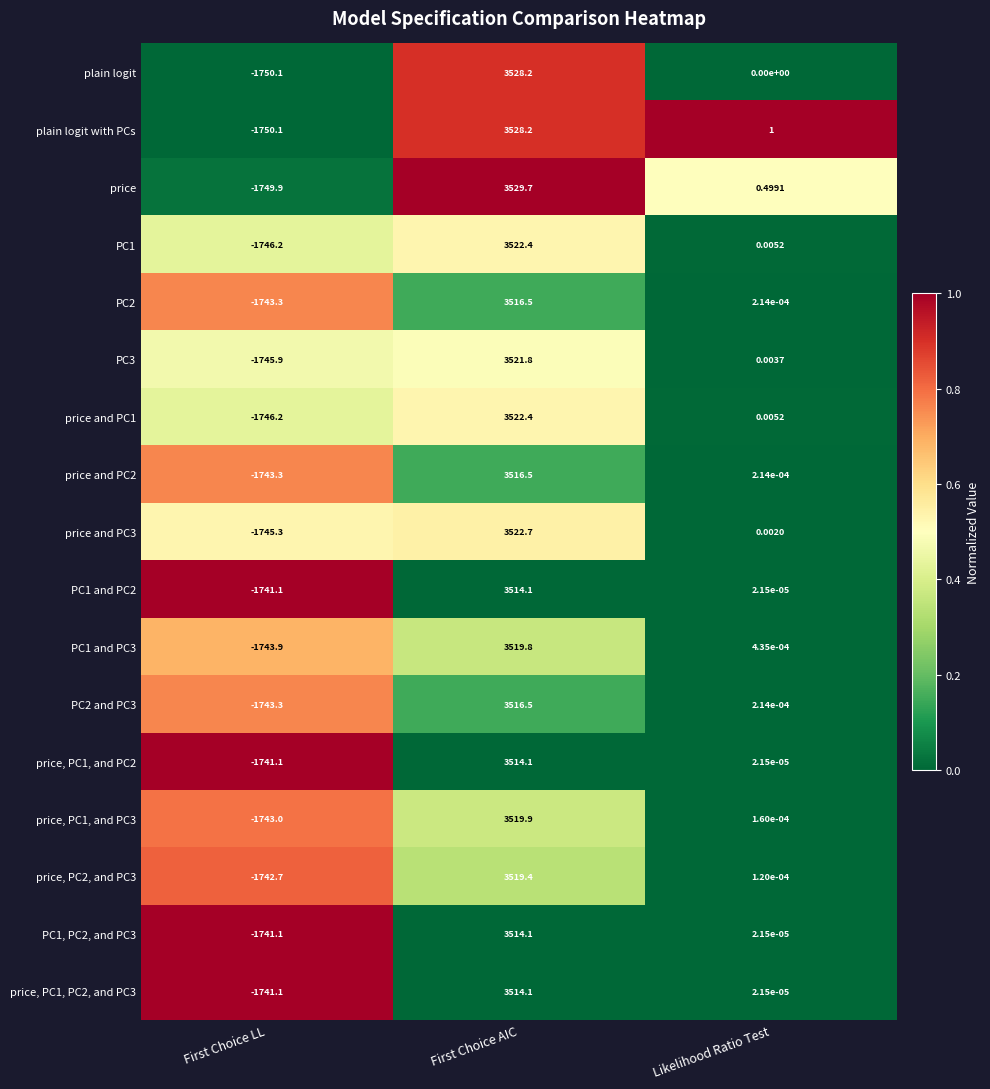

Rank the categories by PC2 value from lowest to highest.

First Choice LL, Likelihood Ratio Test, First Choice AIC